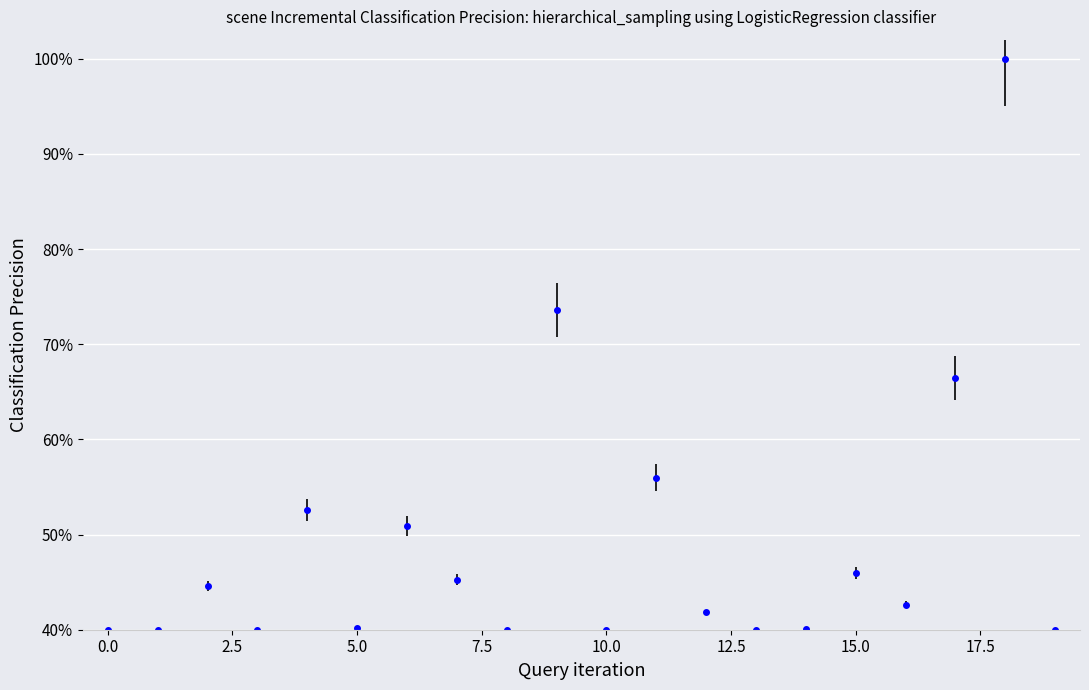

What is the value of the 2nd point from the left?

40.0